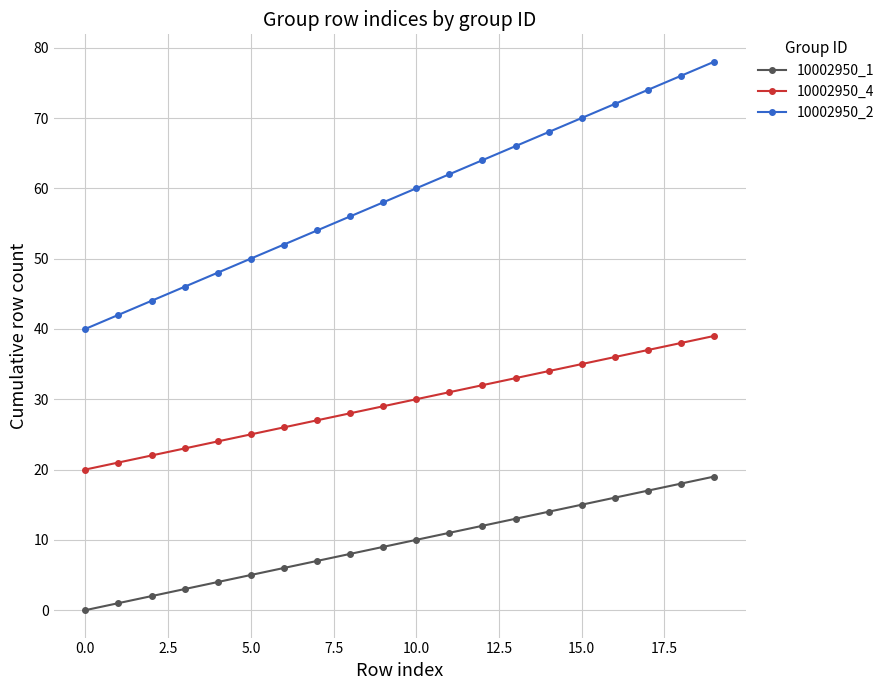

How many lines are shown in the chart?

3